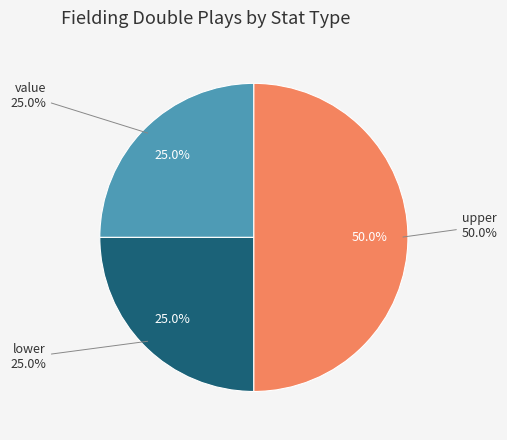

Is it true that upper is 50% of the pie?

True